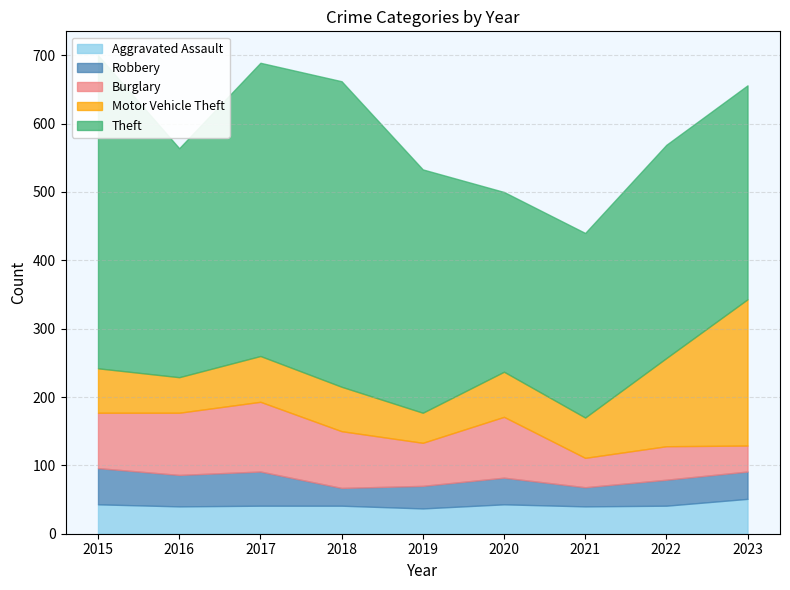

What is the spread (max minus min) of values at 2020?

224